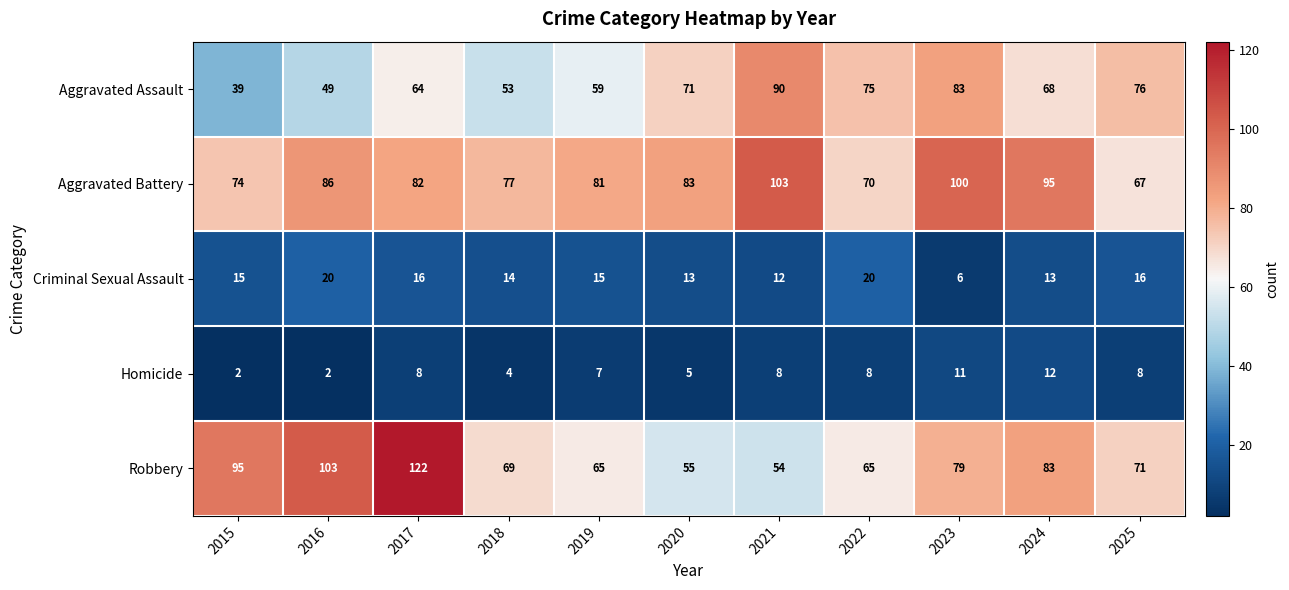

What is the sum of the Criminal Sexual Assault values at 2017 and 2020?

29